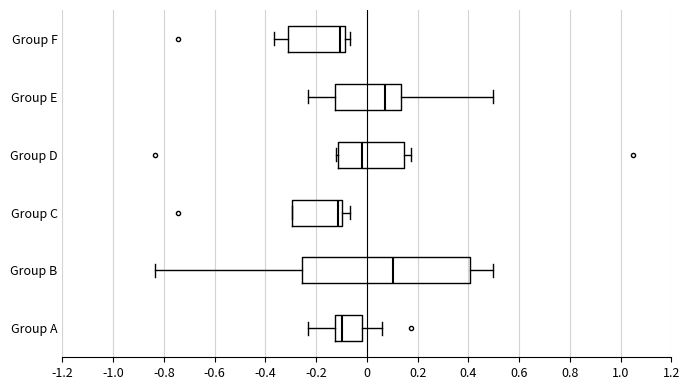

Reading bottom to top, read every box against the x-axis: the position of its median line, the range the box covers, and the ends of its whiskers. The values are not printed on the chart, so give them approximately, as read against the axis.

Group A: median -0.10, box -0.12 to -0.02, whiskers -0.24 to 0.06
Group B: median 0.10, box -0.26 to 0.40, whiskers -0.84 to 0.50
Group C: median -0.12, box -0.30 to -0.10, whiskers -0.30 to -0.06
Group D: median -0.02, box -0.12 to 0.14, whiskers -0.12 to 0.18
Group E: median 0.06, box -0.12 to 0.14, whiskers -0.24 to 0.50
Group F: median -0.10, box -0.32 to -0.08, whiskers -0.36 to -0.06